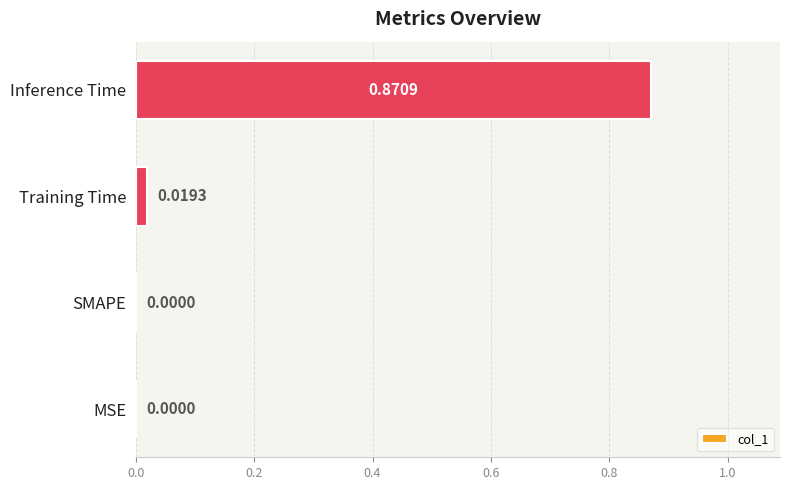

Which label corresponds to the largest value in the chart?

Inference Time